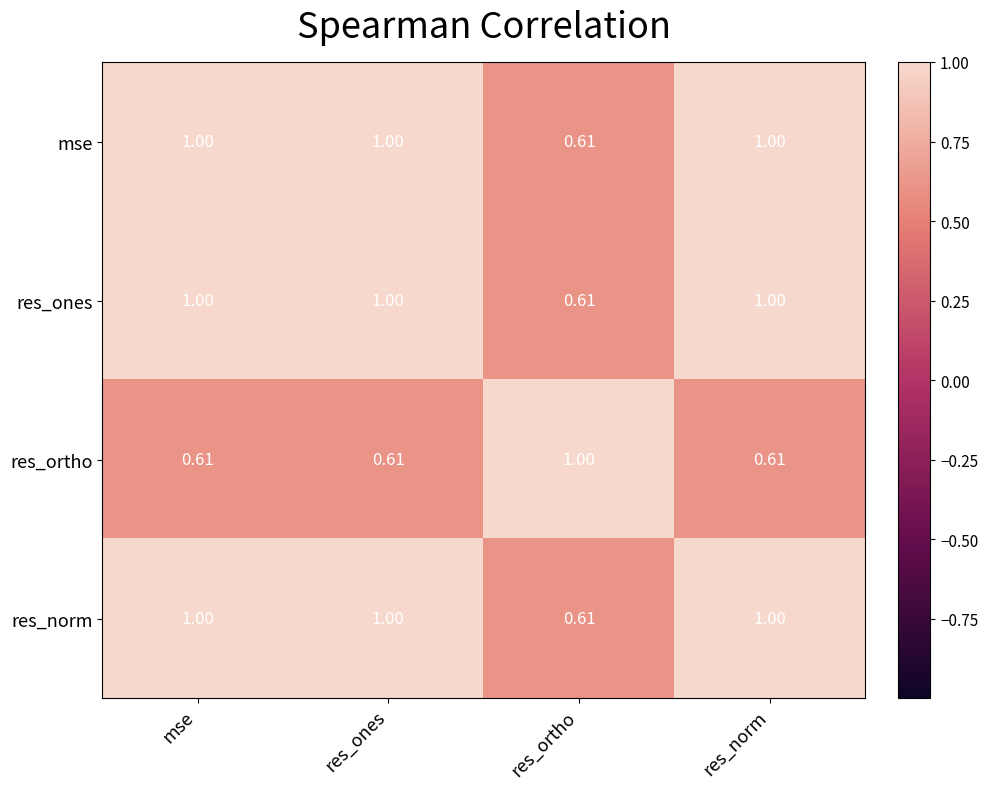

At how many categories does at least one series exceed 0?

4